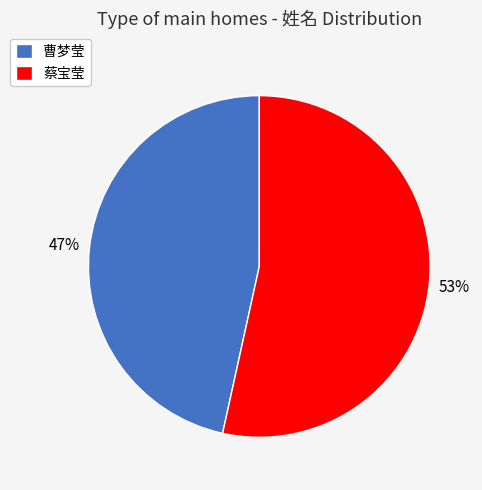

How many slices are in this pie chart?

2